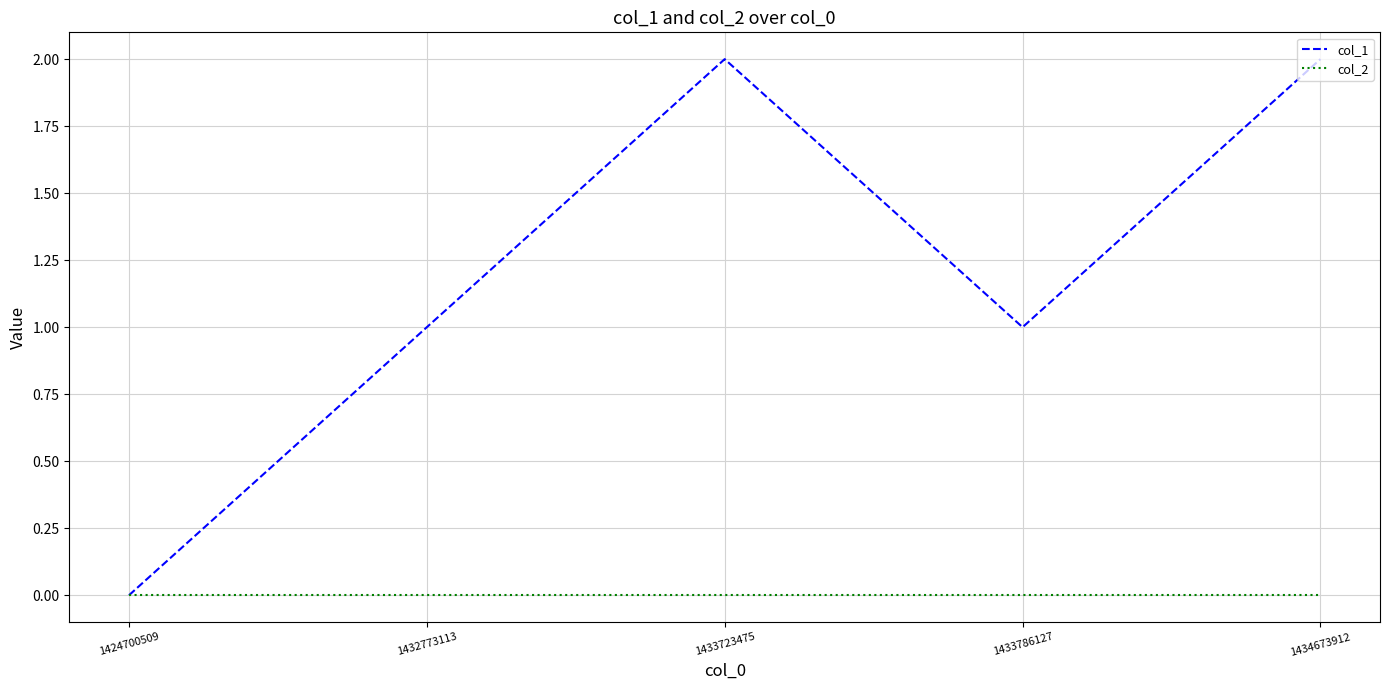

True or false: col_2 has a value of 0 at 1433786127.

True